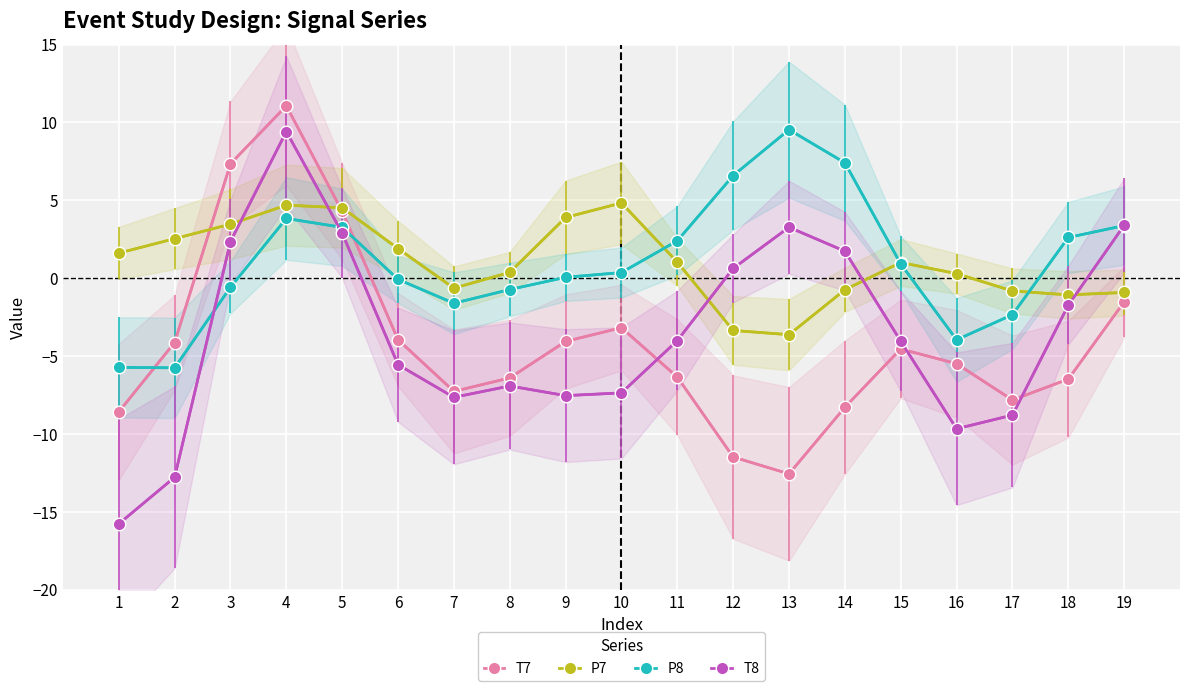

Reading left to right, transcribe all the data shown in this chart.

T7: -8.6	-4.1	7.3	11.1	4.3	-3.9	-7.3	-6.4	-4.1	-3.2	-6.3	-11.5	-12.6	-8.3	-4.5	-5.5	-7.8	-6.5	-1.5
P7: 1.6	2.5	3.5	4.7	4.5	1.9	-0.6	0.4	3.9	4.8	1.0	-3.4	-3.6	-0.7	1.0	0.3	-0.8	-1.1	-0.9
P8: -5.7	-5.8	-0.6	3.8	3.3	-0.1	-1.6	-0.7	0.1	0.4	2.4	6.6	9.5	7.4	0.9	-4.0	-2.3	2.6	3.4
T8: -15.8	-12.8	2.4	9.4	2.9	-5.6	-7.6	-6.9	-7.5	-7.4	-4.0	0.6	3.3	1.7	-4.0	-9.7	-8.8	-1.7	3.4